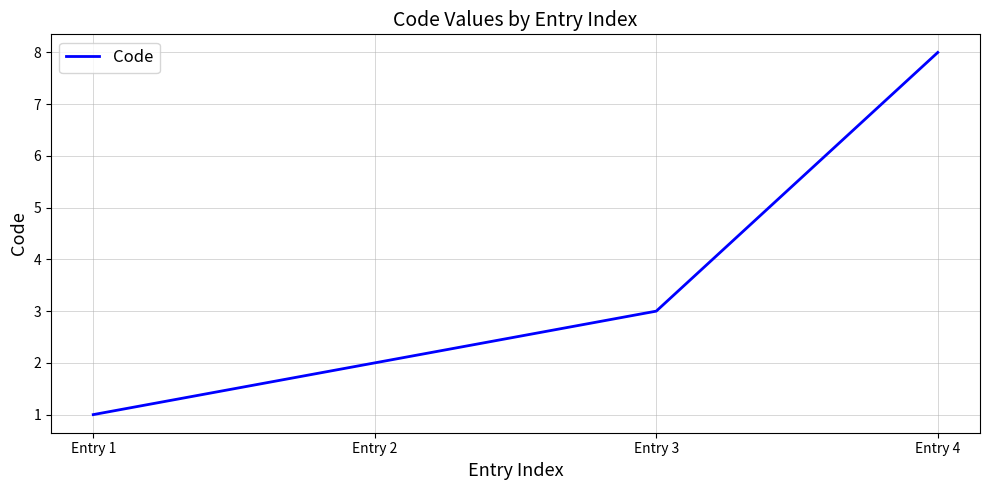

At which label is the value closest to 4?

Entry 3